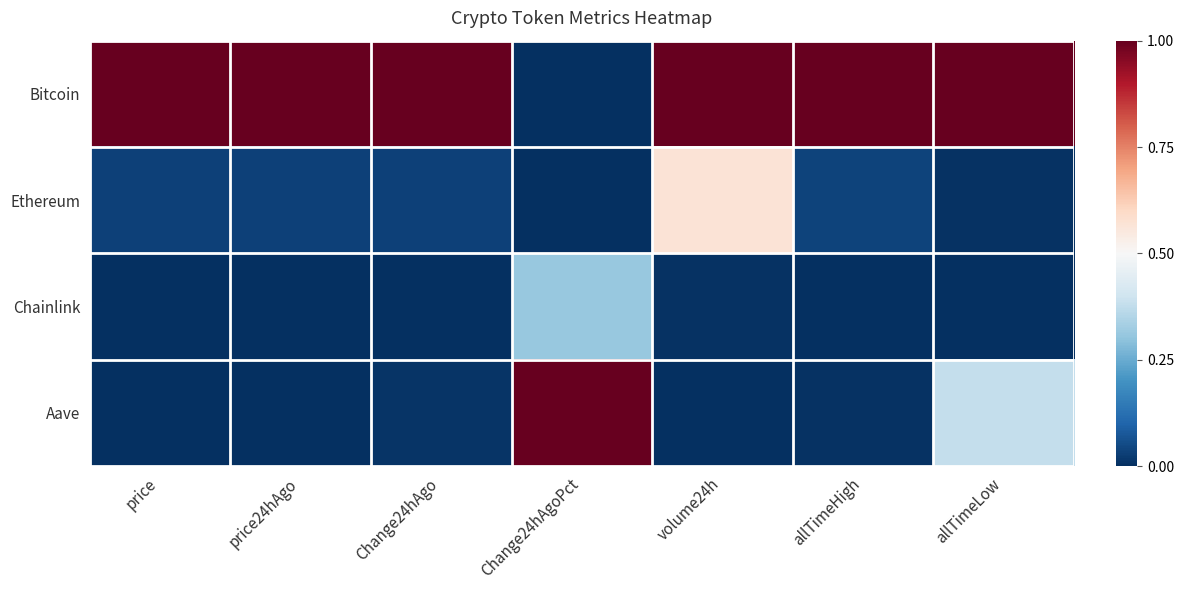

At volume24h, list the series in order from smallest to largest.

Aave, Chainlink, Ethereum, Bitcoin